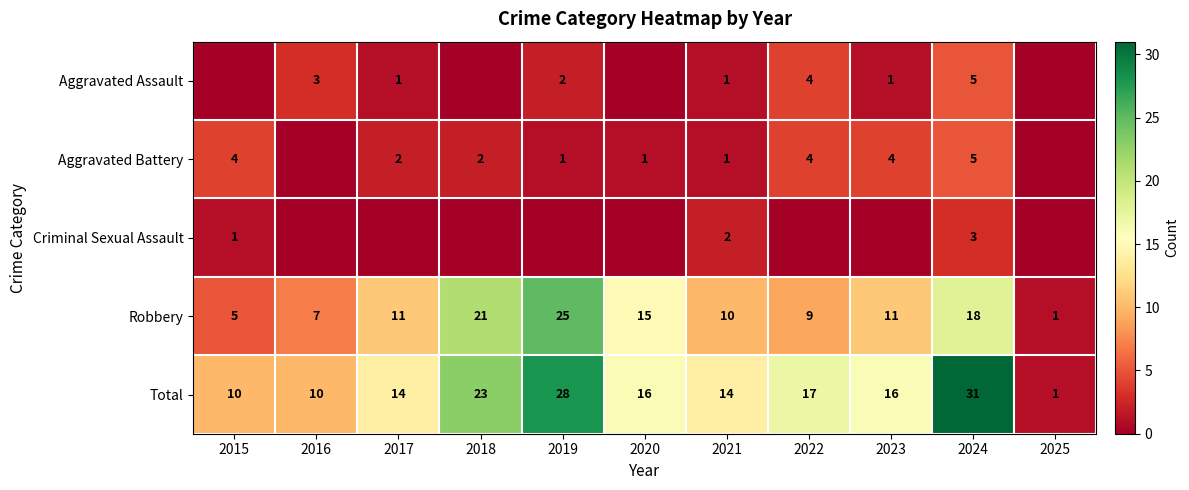

What is the sum of the Robbery values at 2019 and 2015?

30